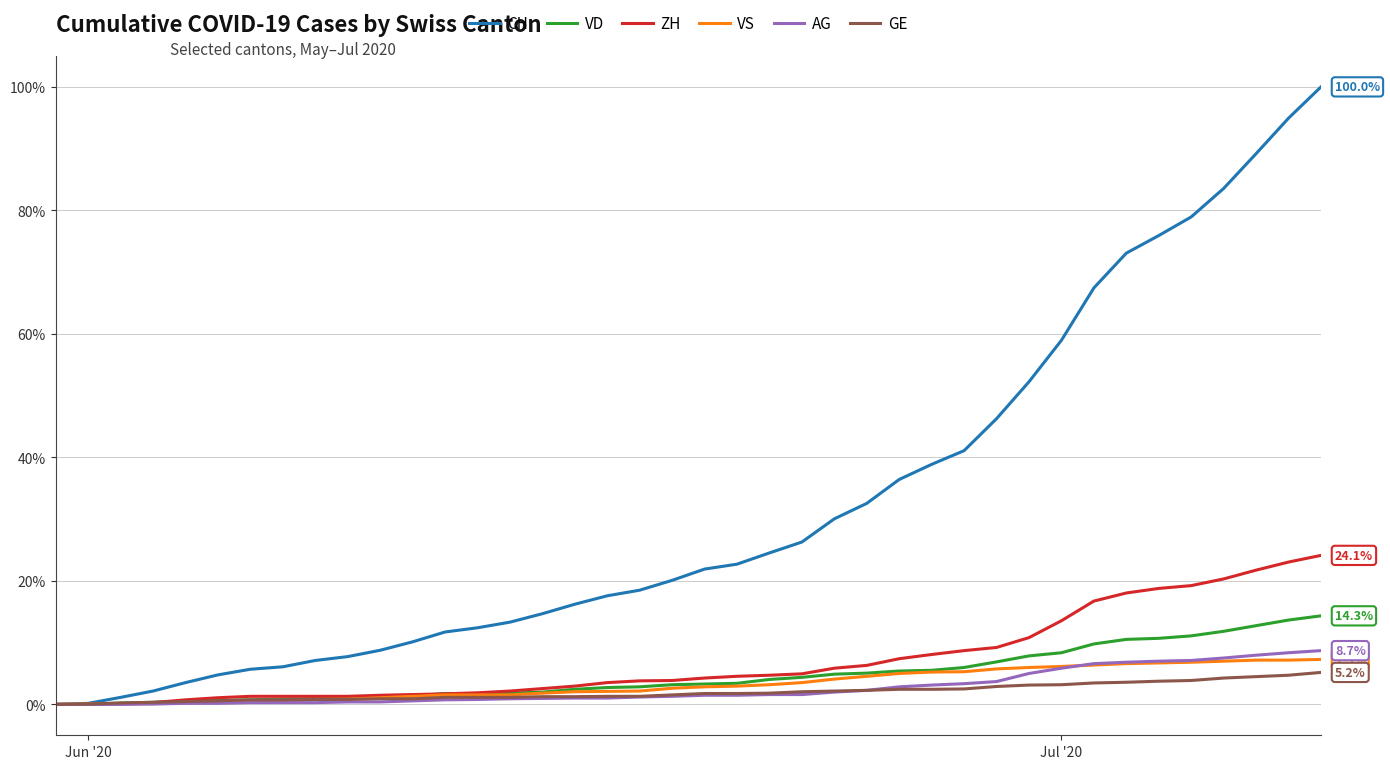

What is the greatest value displayed?

100.0